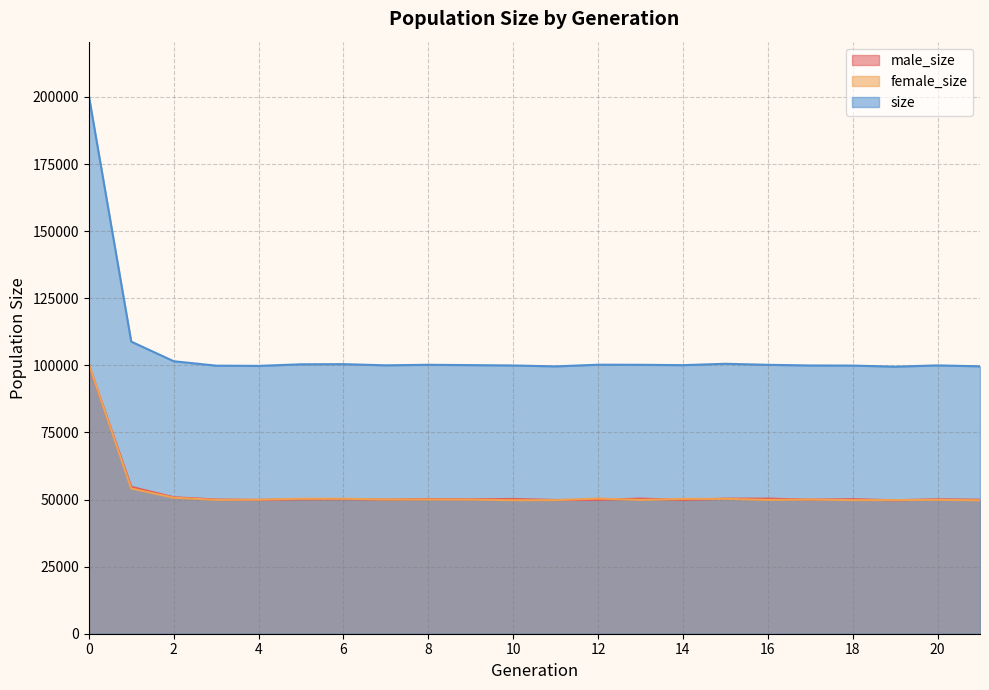

At which label does female_size reach its minimum?

21